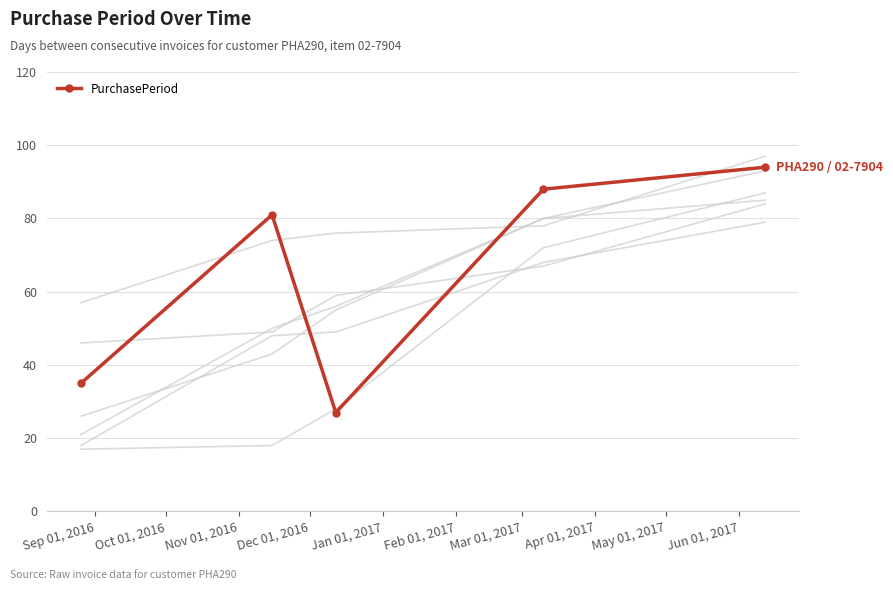

What is the maximum value for PurchasePeriod?

94